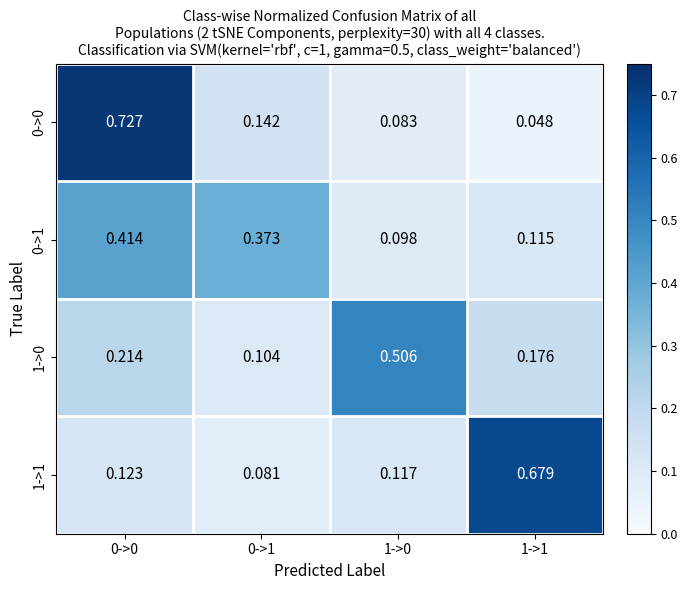

How many data points does each series have?

4